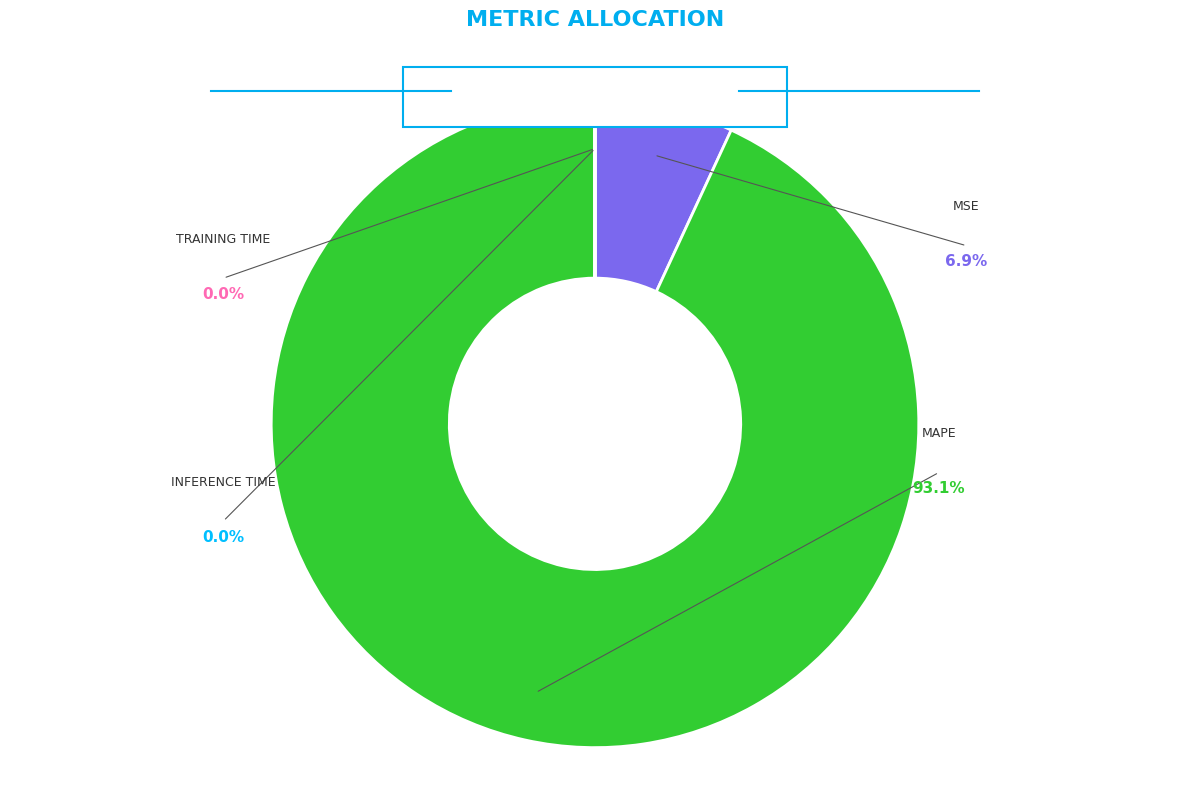

Does any single category account for the majority?

Yes